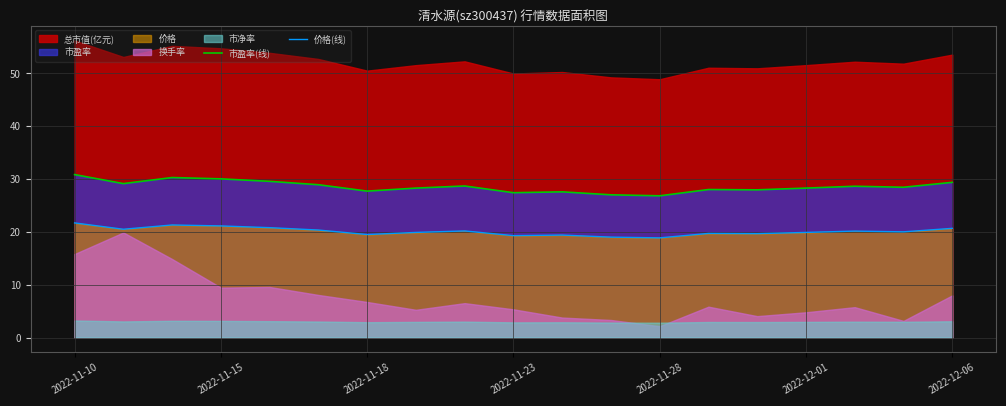

How many data points in 价格(线) are above 20?

10